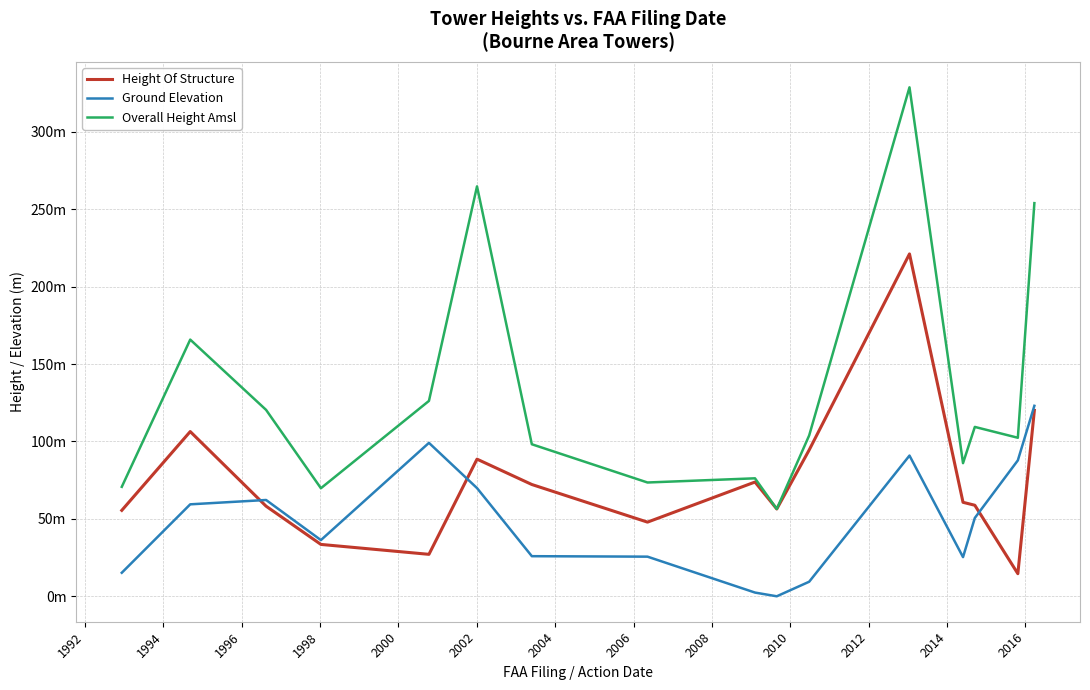

Is this an area chart (filled region under the line)?

No